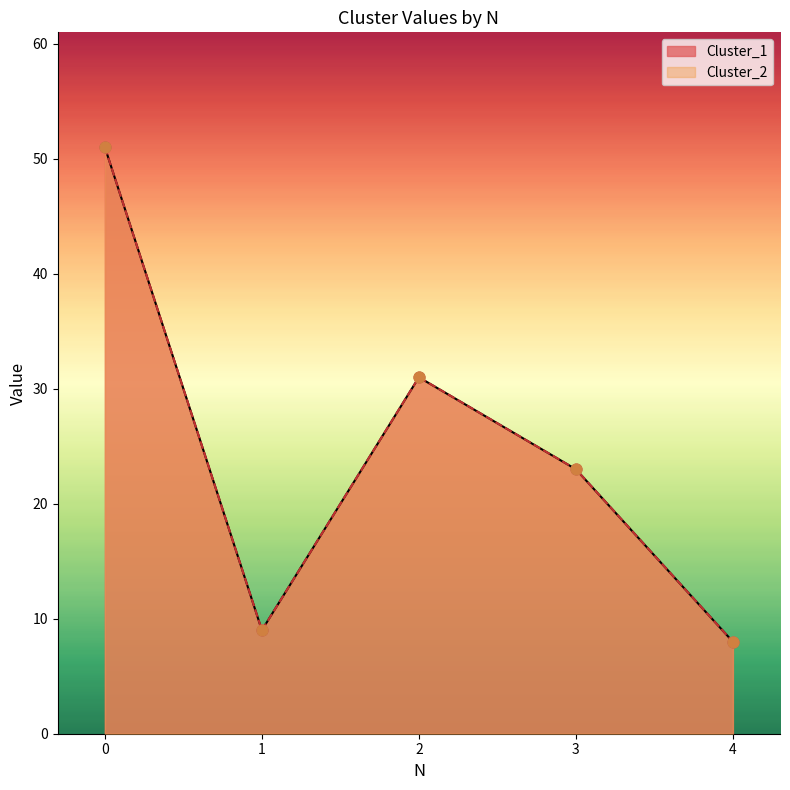

Which series has the largest Y range (max minus min)?

Cluster_1